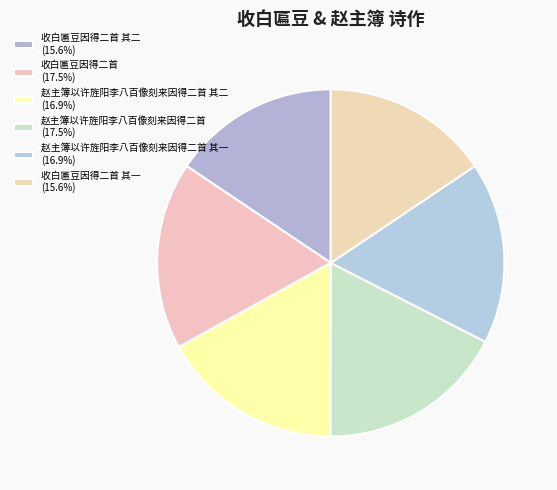

What is the largest slice in the pie chart?

赵主簿以许旌阳李八百像刻来因得二首